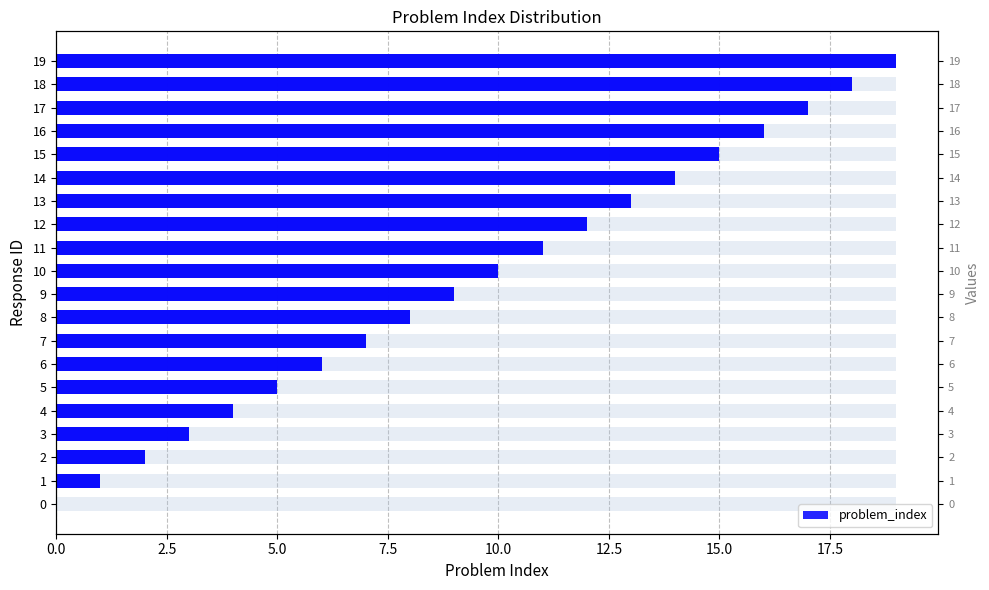

True or false: the data shows 19 at 19.

True